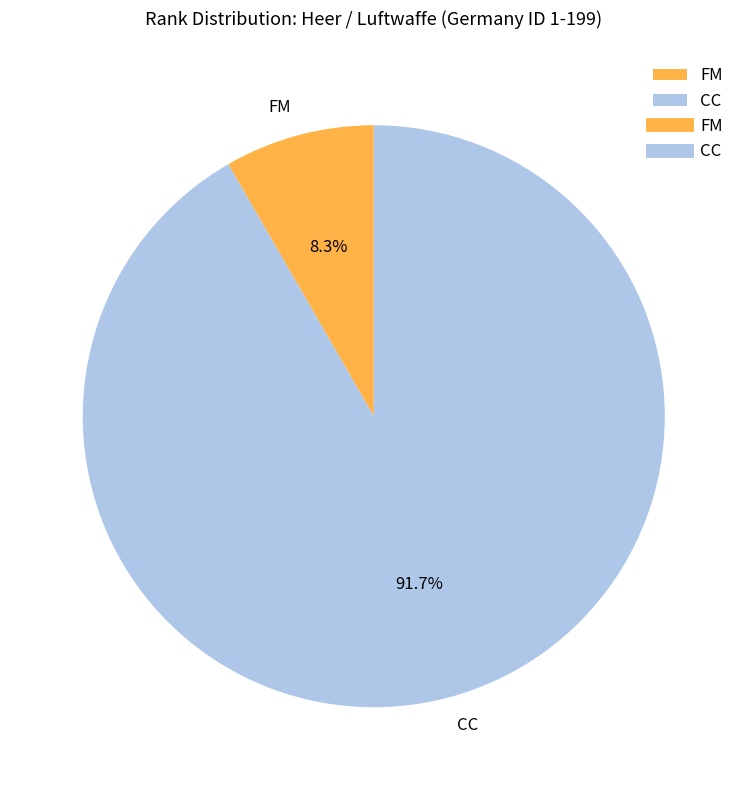

The CC slice represents 98% of the pie. True or false?

False